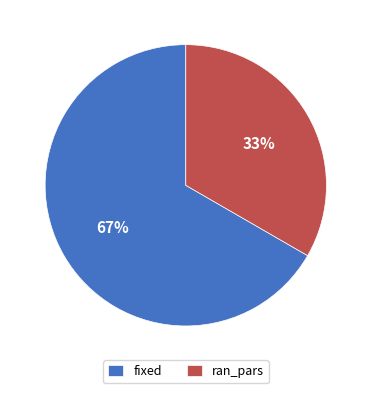

Which category has the smallest portion of the pie?

ran_pars